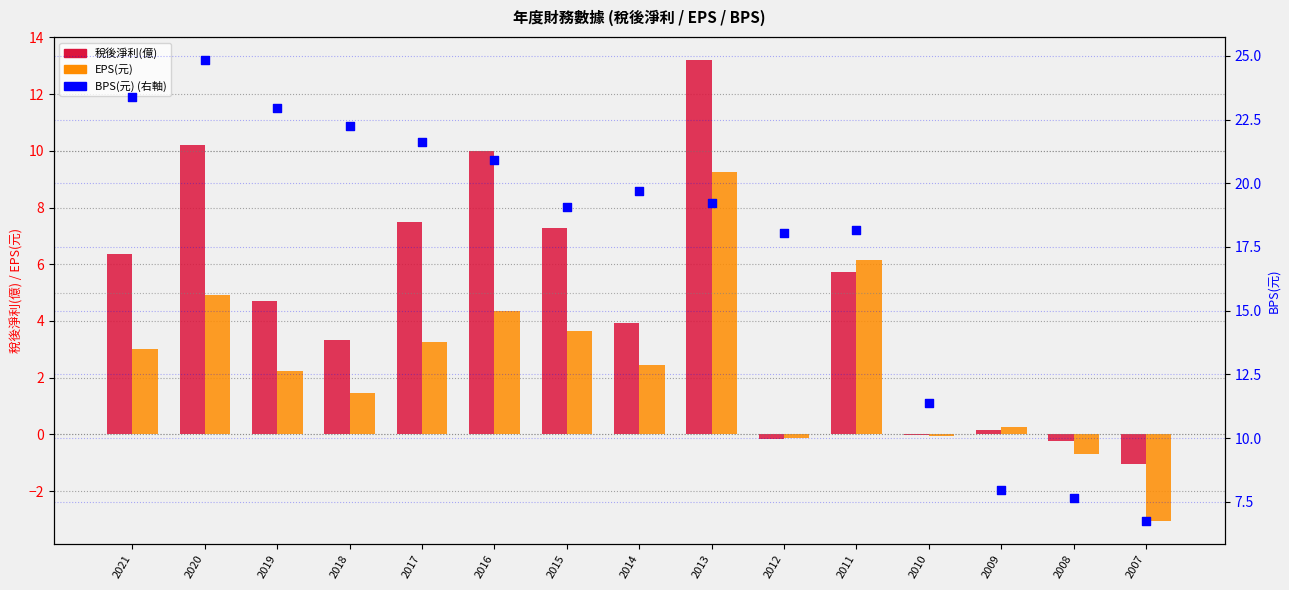

Which series has the largest total across all categories?

BPS(元)